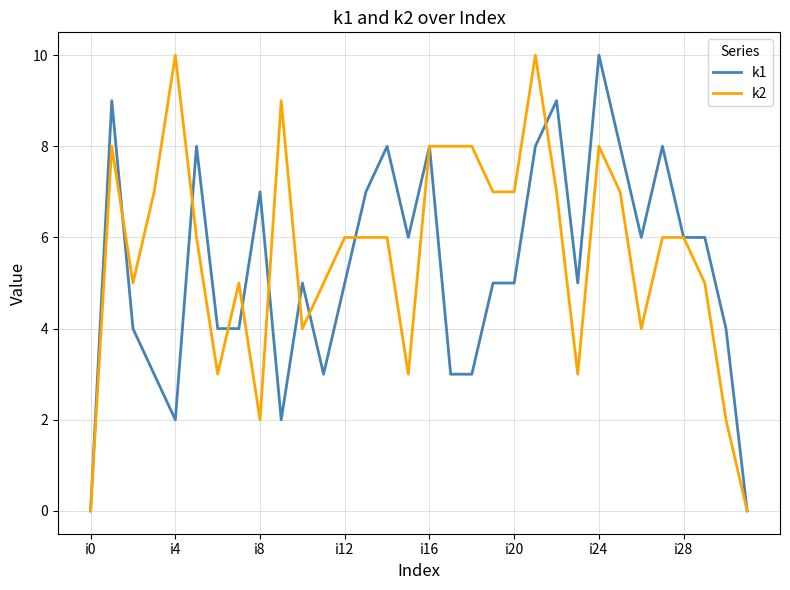

What is the maximum value for k1?

10